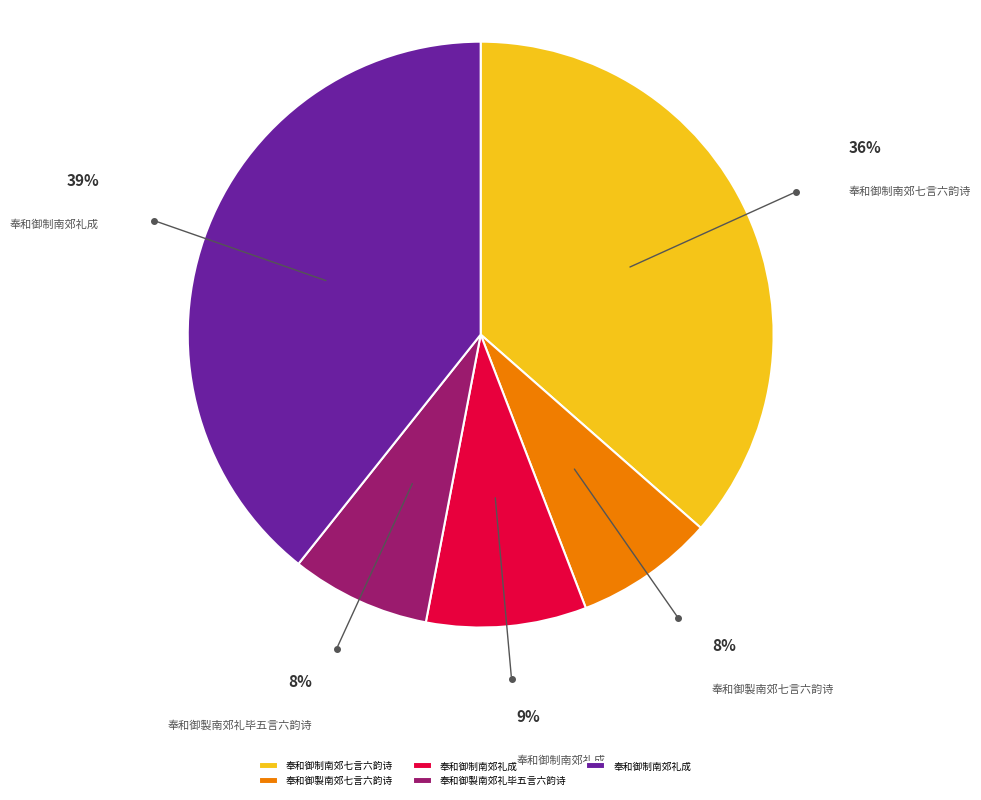

To the nearest percent, what is the average slice percentage?

20%